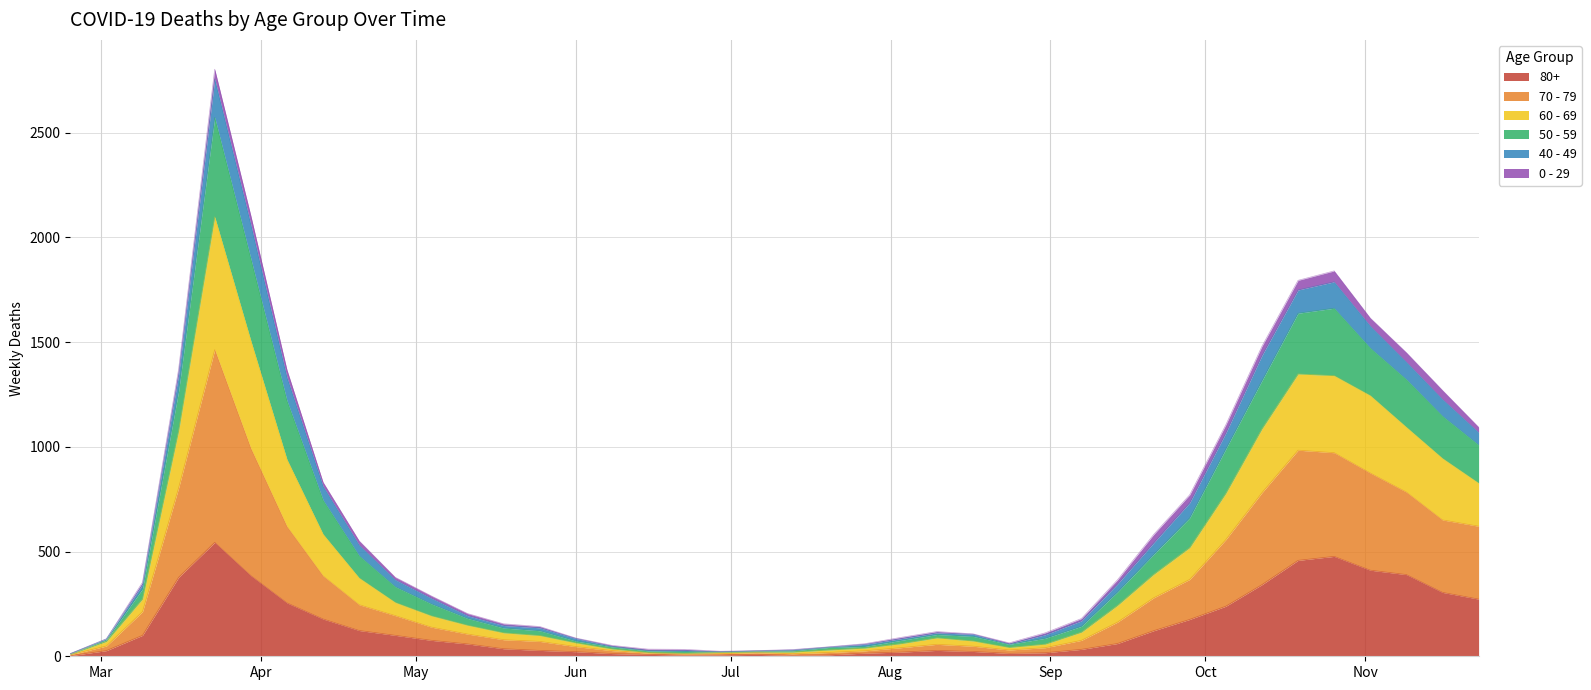

Which category has the lowest value in the 60 - 69 series?

Mar